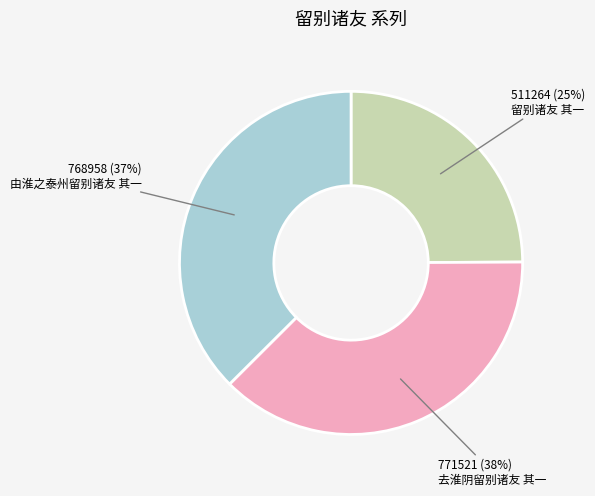

Is there a majority slice in this chart?

No